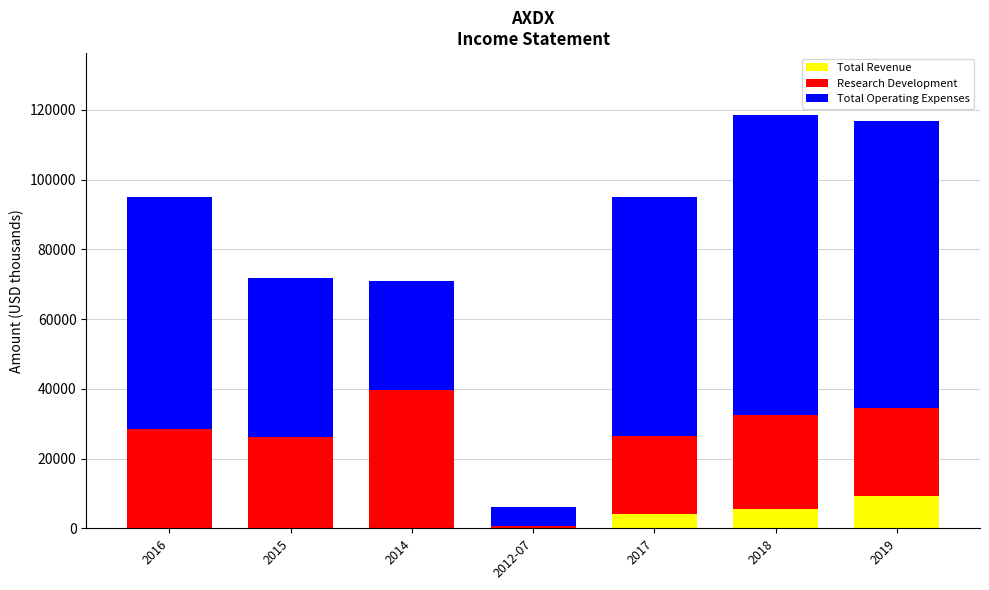

What is the highest value of the Total Revenue series?

9300